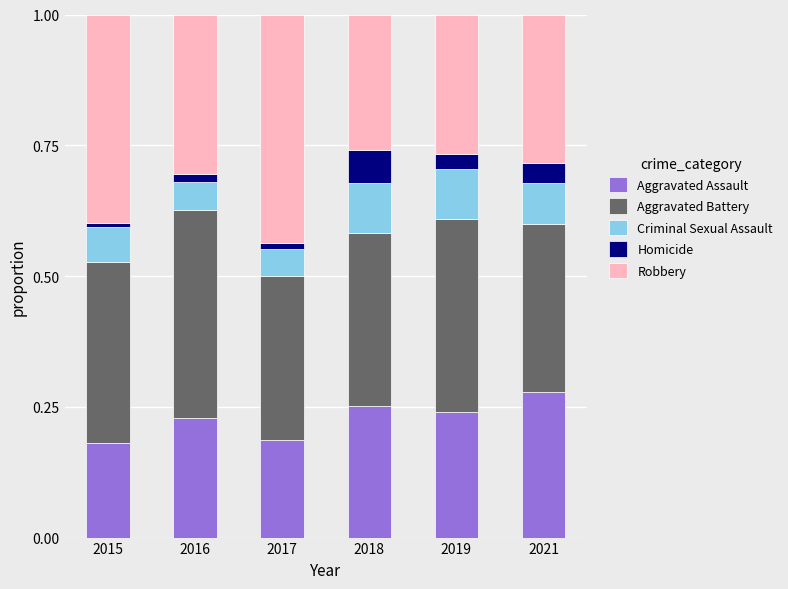

The Aggravated Assault series shows 0.4 at 2021. True or false?

False